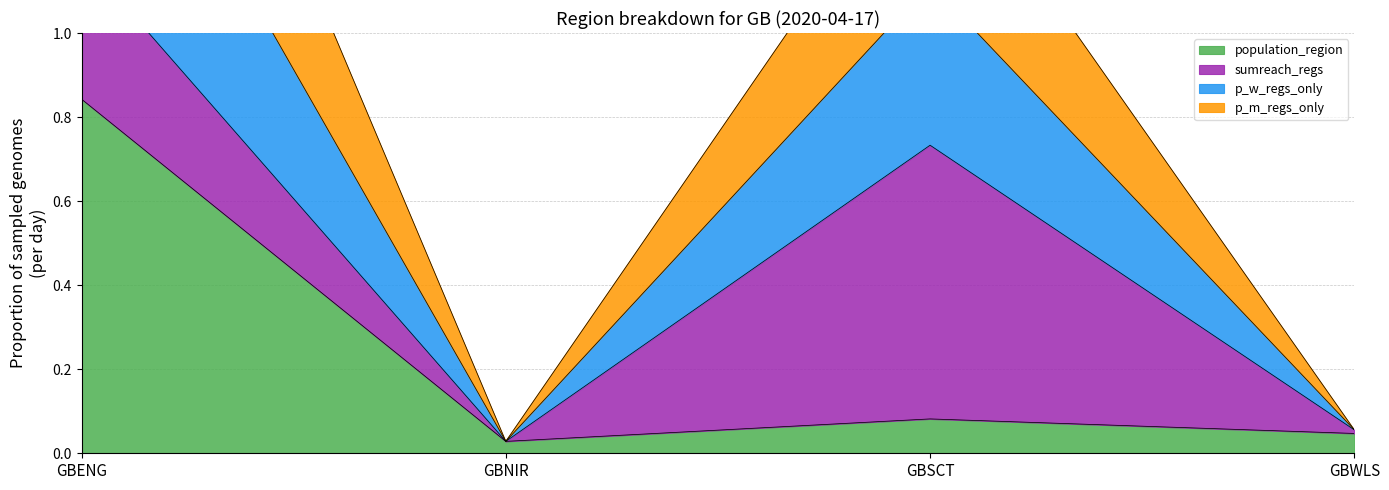

In p_m_regs_only, how many points are lower than both neighbors (excluding endpoints)?

1